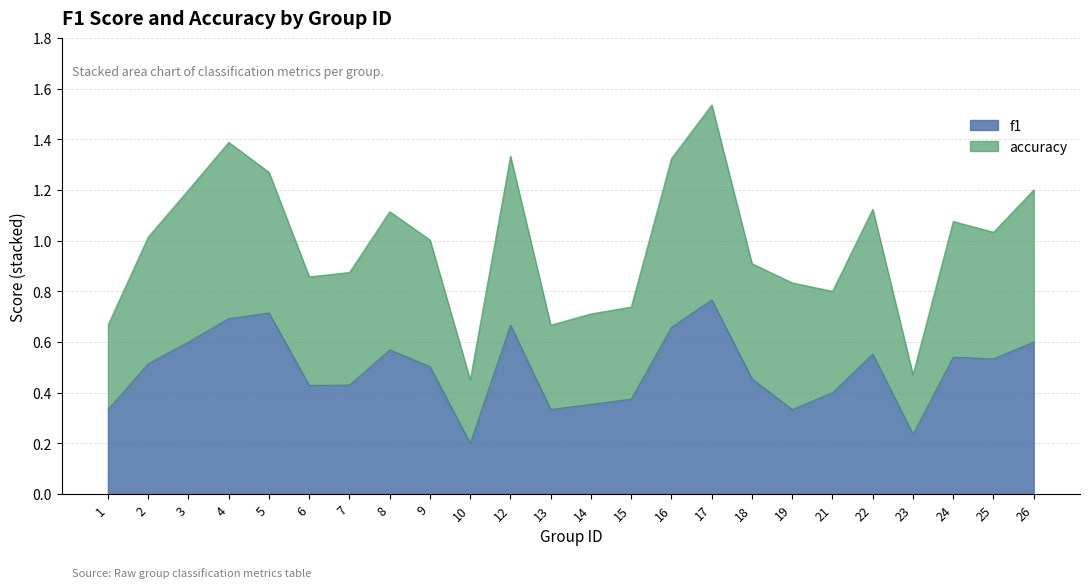

What is the smallest value displayed?

0.2